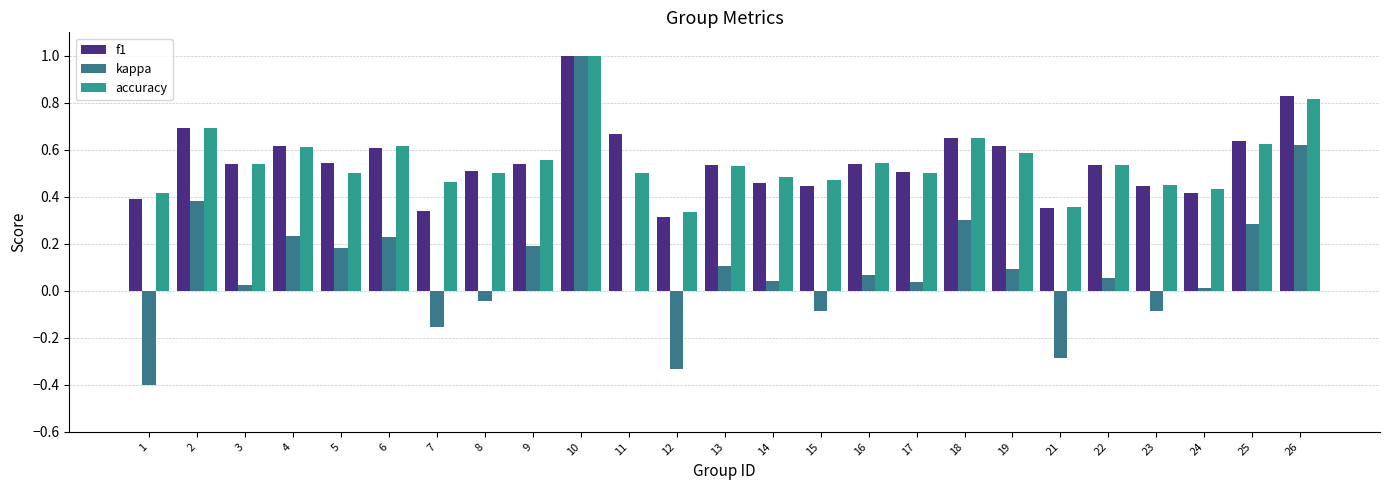

Count the number of categories in the chart.

25